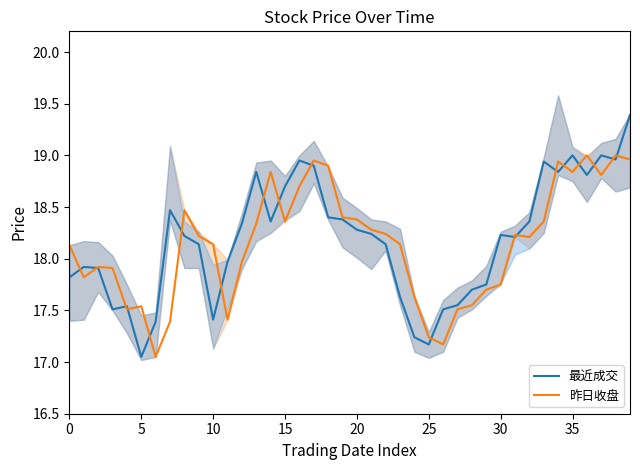

In 昨日收盘, how many points are higher than both neighbors (excluding endpoints)?

9